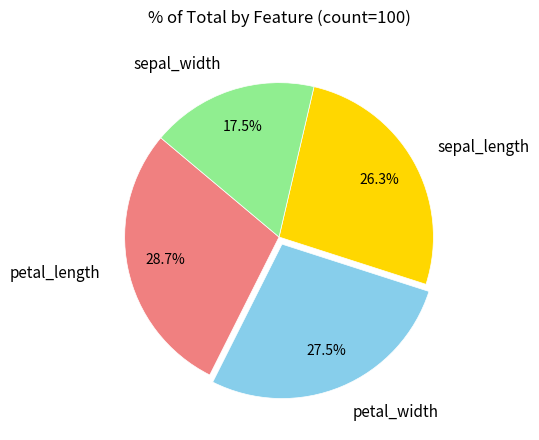

Is the sum of sepal_length and sepal_width greater than half?

No